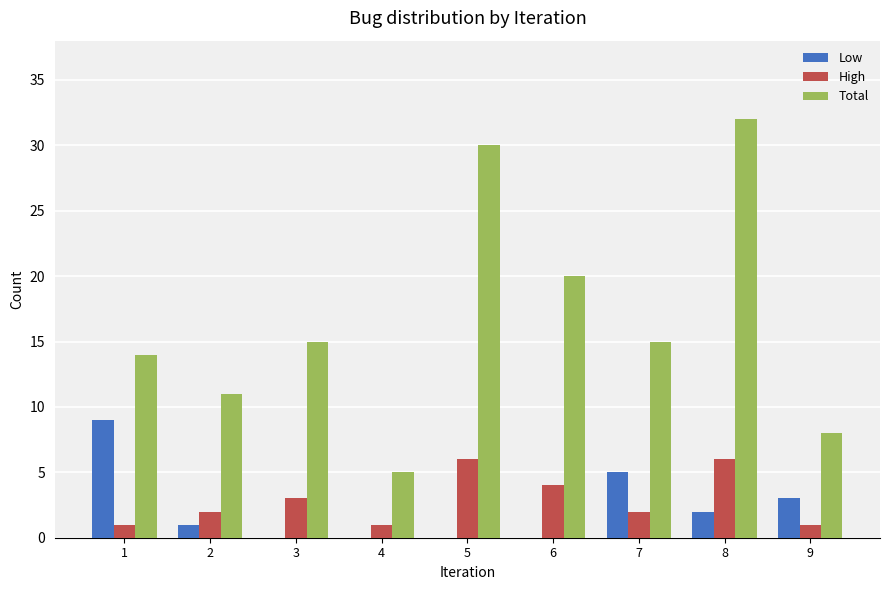

Are the bars horizontal?

No